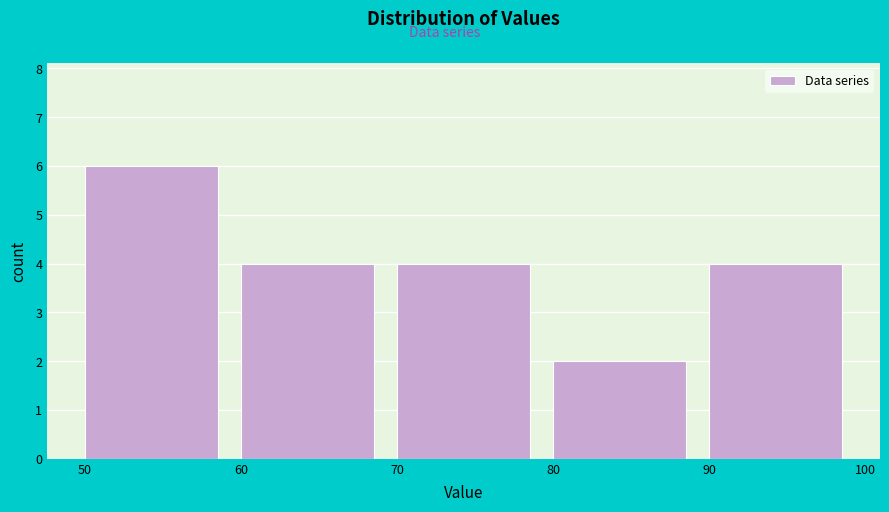

Reading left to right, list every bar in this chart as the range it spans on the x-axis followed by its height. The values are not printed on the chart, so give them approximately, as read against the axis.

50 to 60: 6
60 to 70: 4
70 to 80: 4
80 to 90: 2
90 to 100: 4